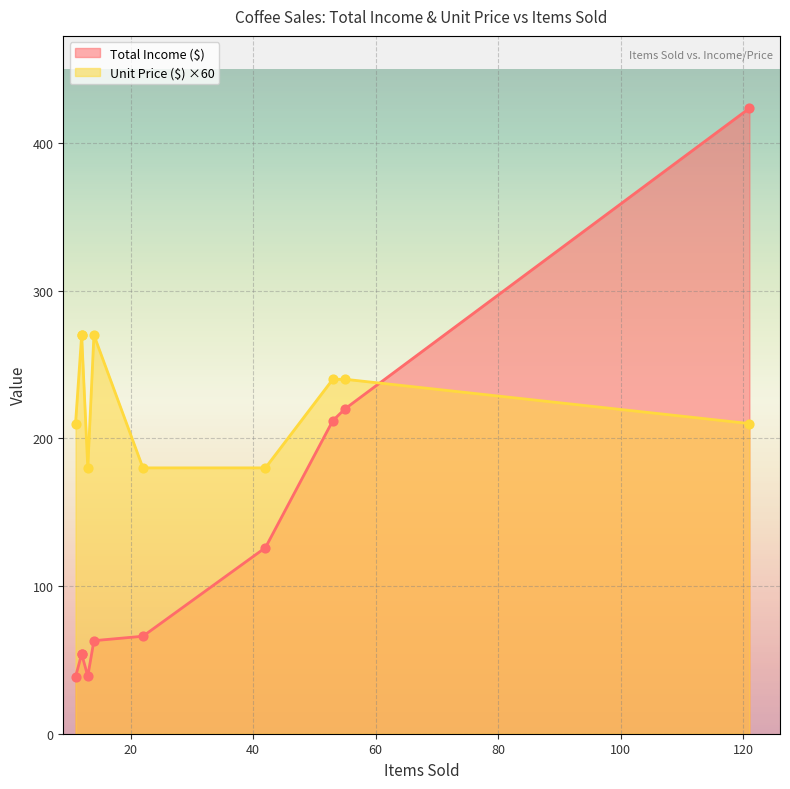

What is the total value across all series at 11?

42.0